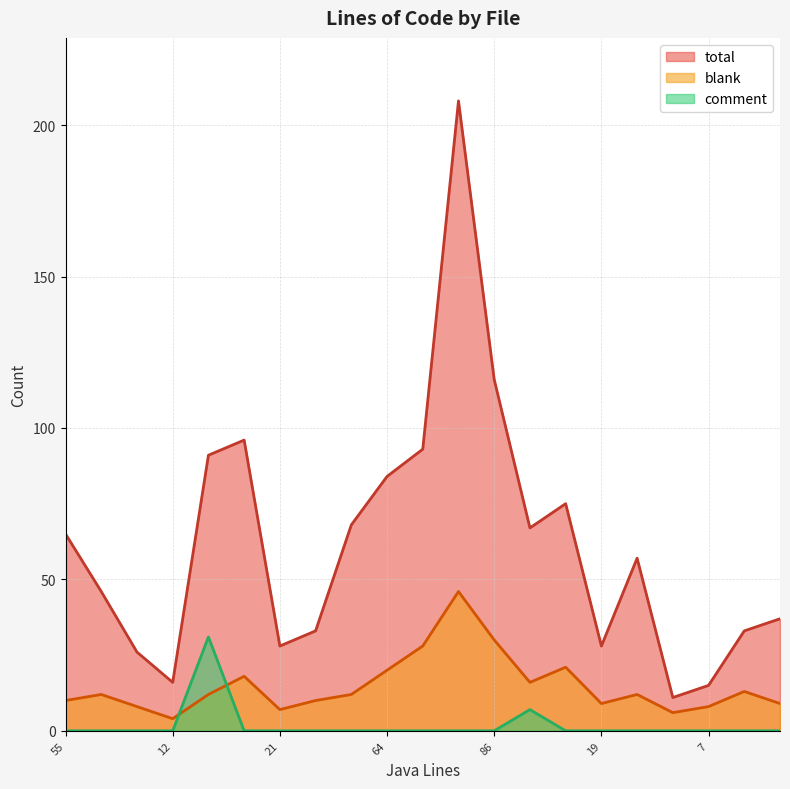

After their last crossing, which series has the higher values: comment or blank?

blank